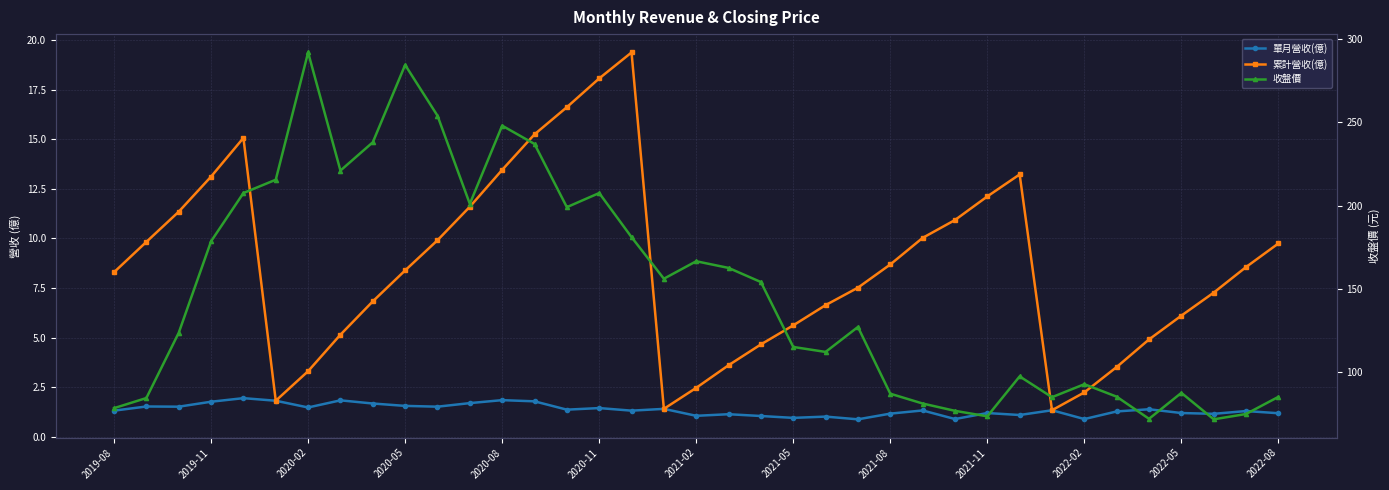

Which has a higher value, 27 or 29?

29